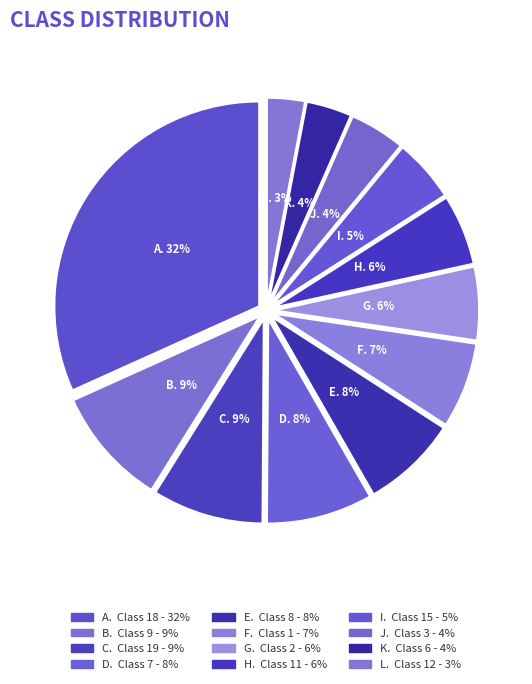

How many slices are in this pie chart?

12